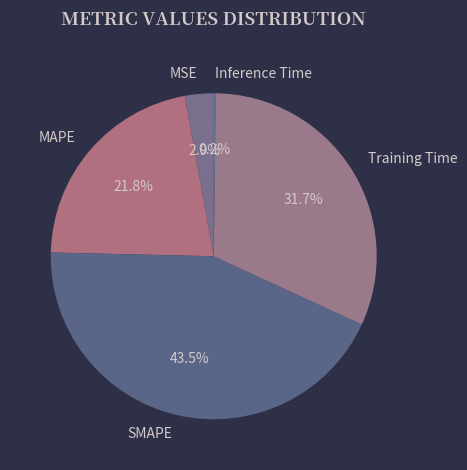

Which slice is the largest?

SMAPE